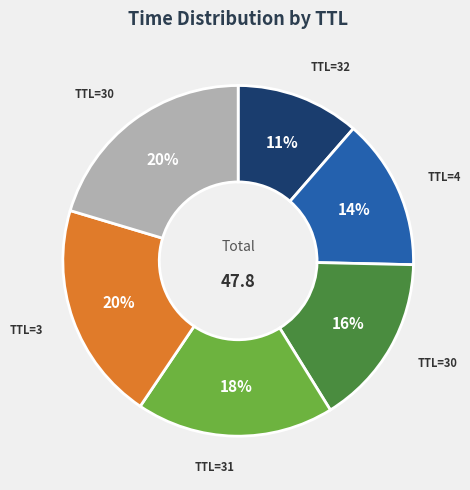

Is there any slice that represents more than half of the pie?

No